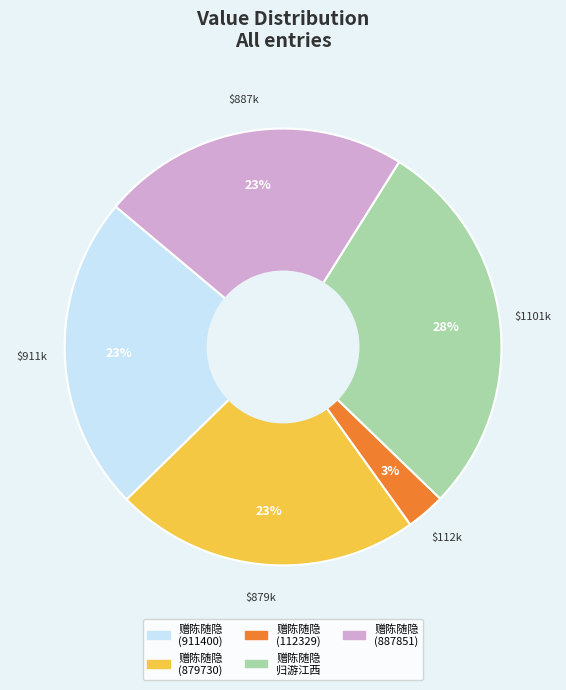

To the nearest percent, what is the average slice percentage?

20%